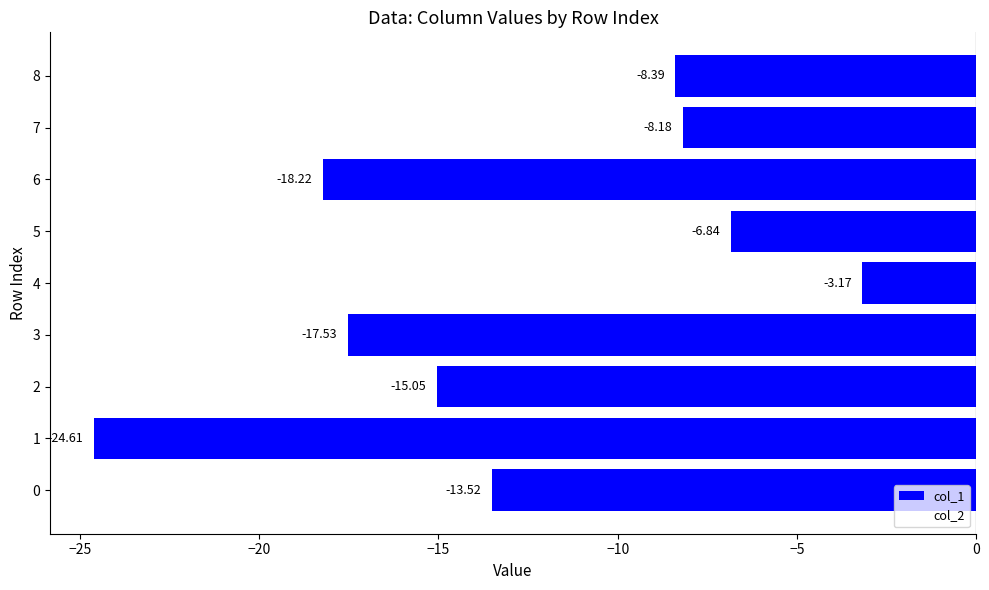

Are the bars grouped side by side (vs. stacked)?

No